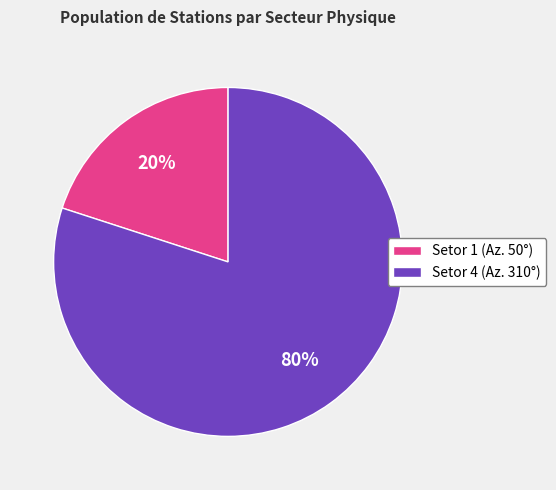

To the nearest percent, what portion does Setor 1 (Az. 50°) represent?

20%